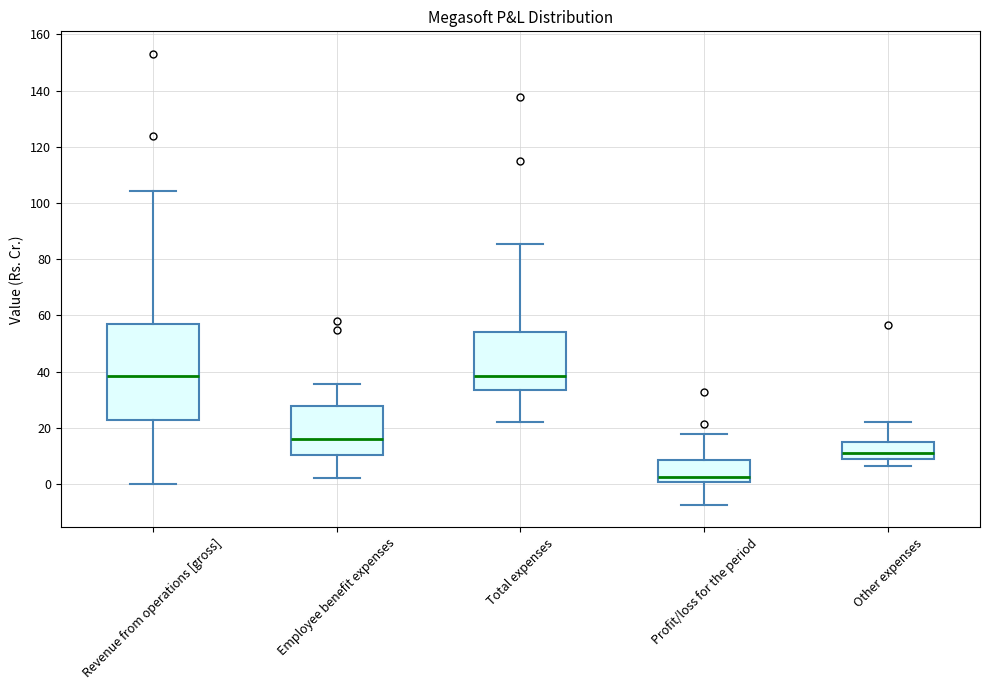

Which box has the lowest median line?

Profit/loss for the period